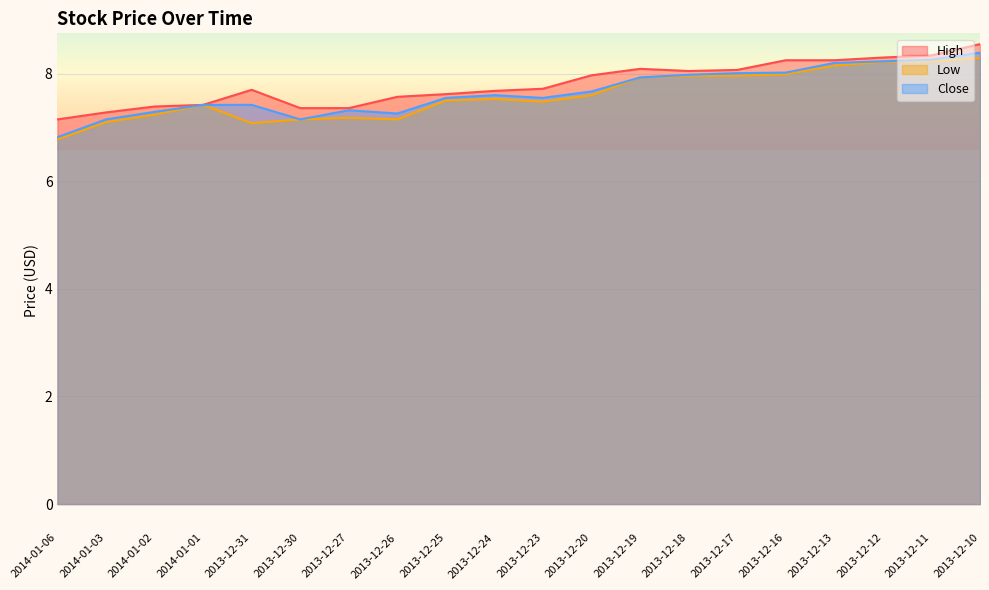

The value of Low at 2013-12-31 is 12.1. True or false?

False